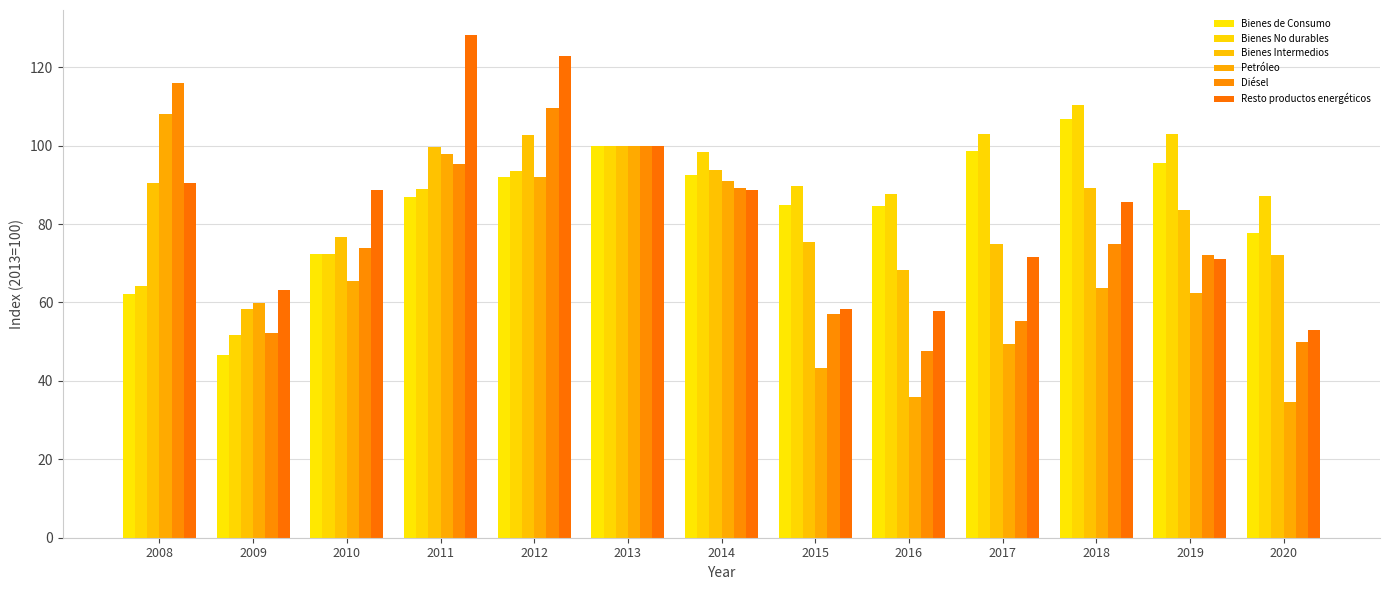

How many values in the Diésel series exceed 73?

7